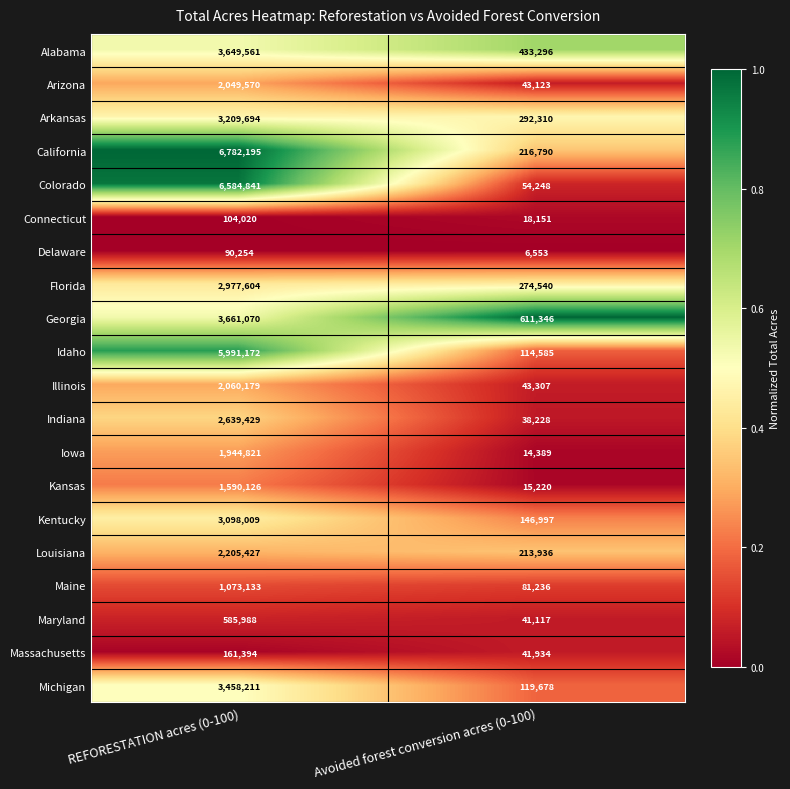

True or false: California has a value of 324491 at Avoided forest conversion acres (0-100).

False